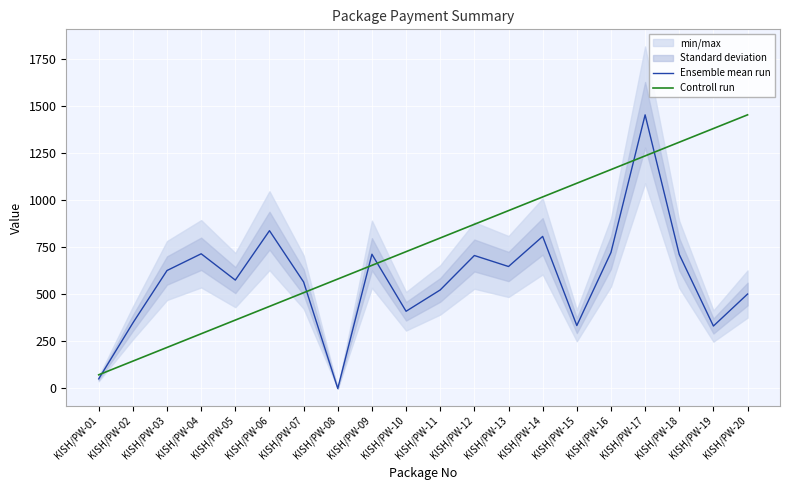

Reading left to right, what are all the values shown in this chart?

Ensemble mean run: KISH/PW-01=51.1	KISH/PW-02=347.7	KISH/PW-03=625.9	KISH/PW-04=714.7	KISH/PW-05=575.1	KISH/PW-06=837.2	KISH/PW-07=565.1	KISH/PW-08=0.0	KISH/PW-09=712.3	KISH/PW-10=409.7	KISH/PW-11=522.9	KISH/PW-12=705.6	KISH/PW-13=647.2	KISH/PW-14=806.9	KISH/PW-15=333.9	KISH/PW-16=721.6	KISH/PW-17=1452.0	KISH/PW-18=711.0	KISH/PW-19=331.4	KISH/PW-20=501.1
Controll run: KISH/PW-01=72.6	KISH/PW-02=145.2	KISH/PW-03=217.8	KISH/PW-04=290.4	KISH/PW-05=363.0	KISH/PW-06=435.6	KISH/PW-07=508.2	KISH/PW-08=580.8	KISH/PW-09=653.4	KISH/PW-10=726.0	KISH/PW-11=798.6	KISH/PW-12=871.2	KISH/PW-13=943.8	KISH/PW-14=1016.4	KISH/PW-15=1089.0	KISH/PW-16=1161.6	KISH/PW-17=1234.2	KISH/PW-18=1306.8	KISH/PW-19=1379.4	KISH/PW-20=1451.9